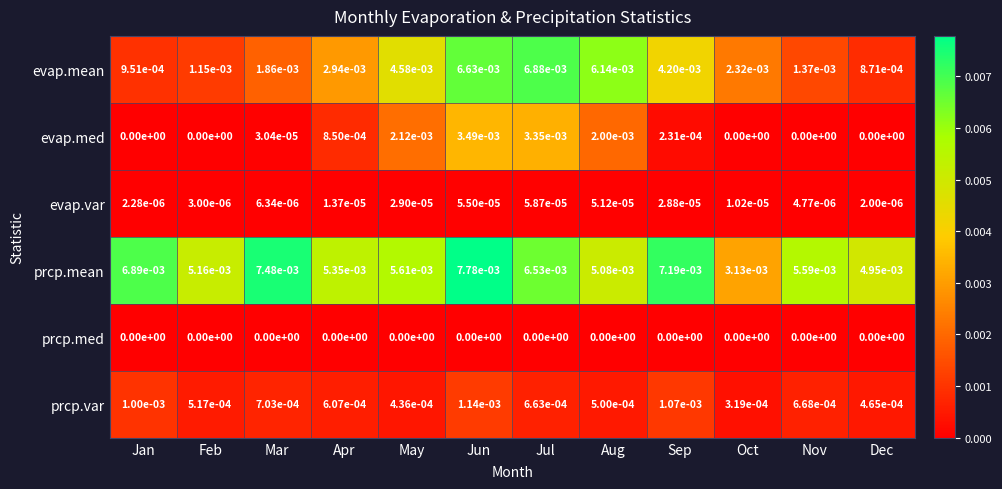

Which series has the largest range (max minus min)?

evap.mean